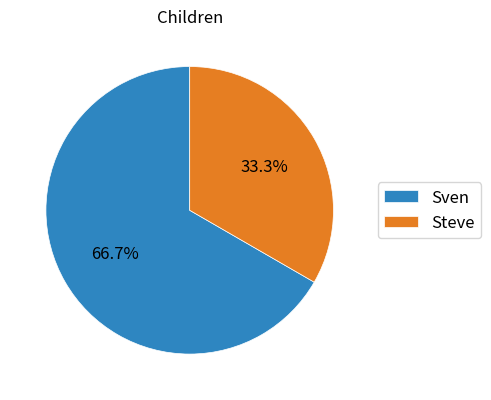

Is it true that Steve is 33% of the pie?

True